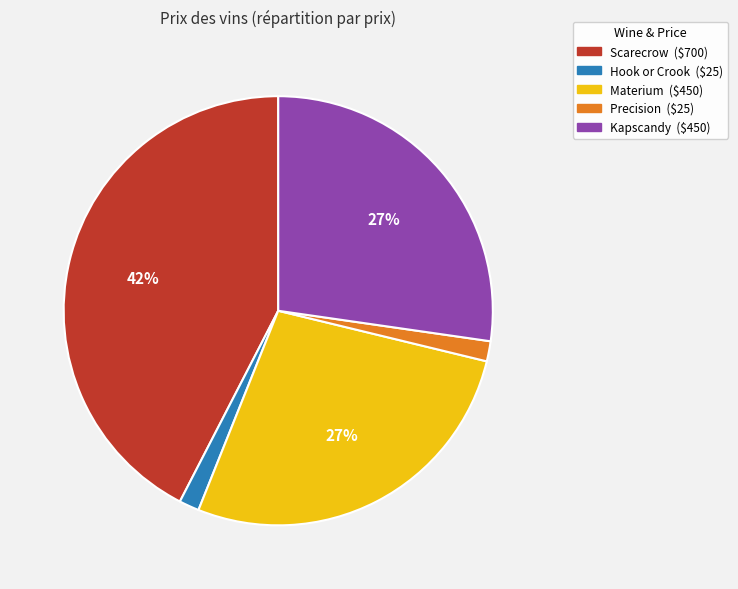

To the nearest percent, what is the average slice percentage?

20%